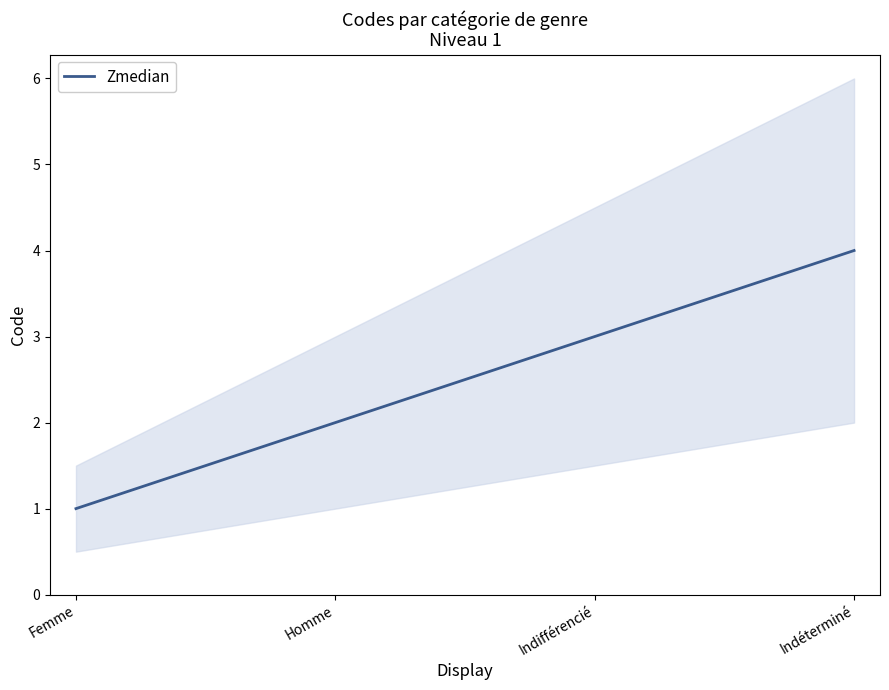

Is this an area chart (filled region under the line)?

No